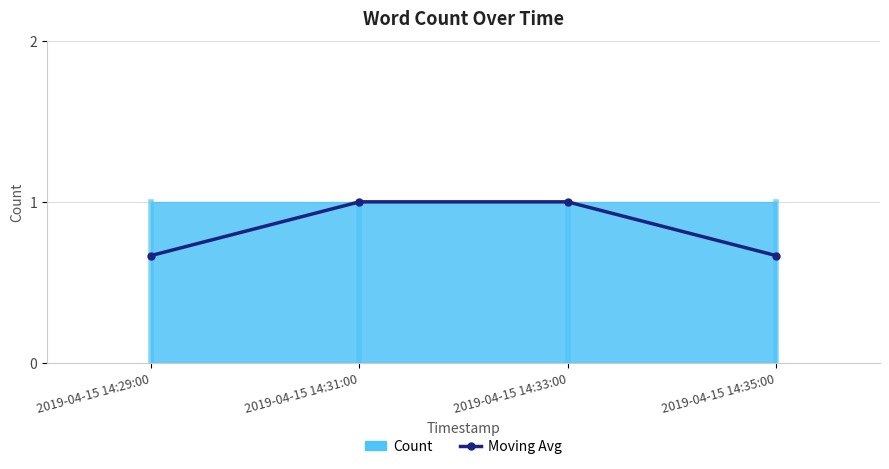

What is the greatest value displayed?

1.0